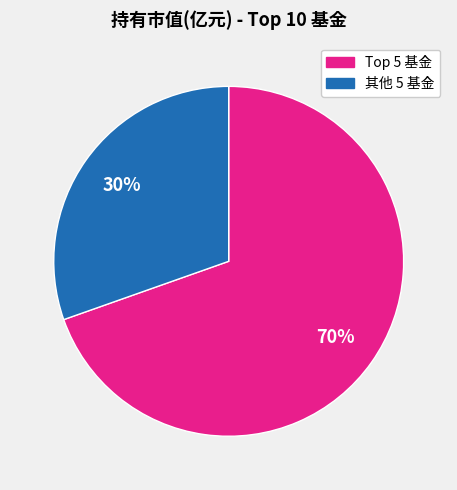

Is there any slice that represents more than half of the pie?

Yes